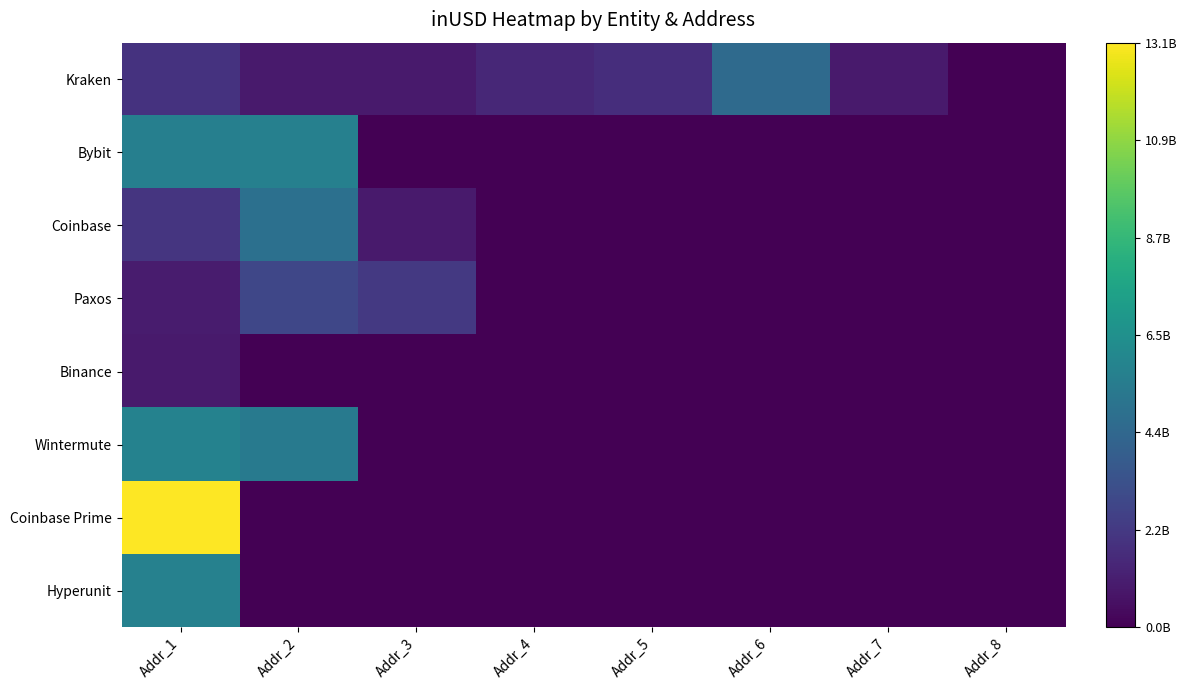

At which category is the sum across all series the highest?

Addr_1